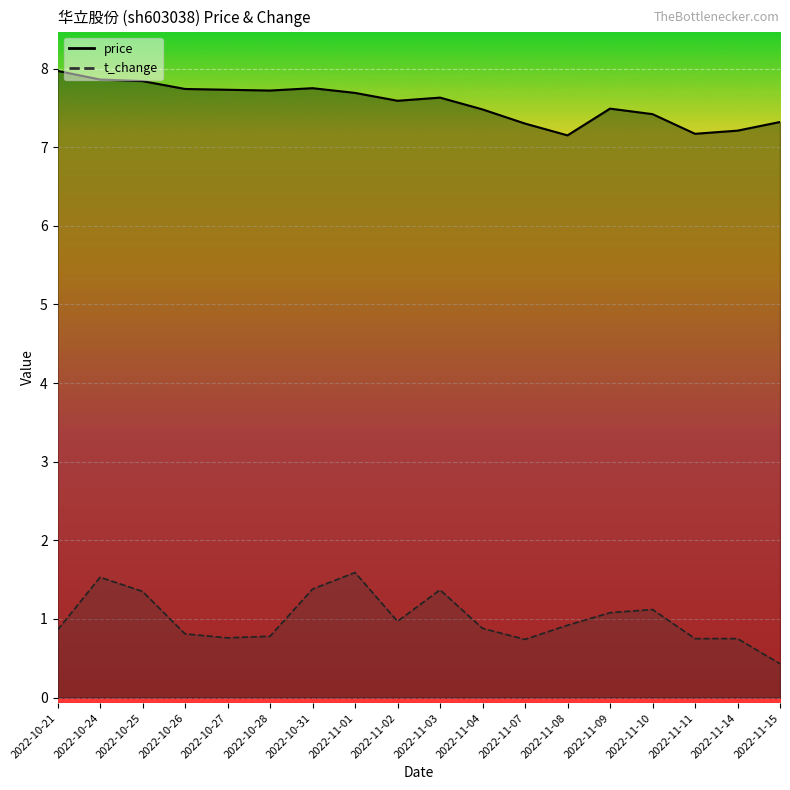

What are all the series names shown in the legend?

price, t_change